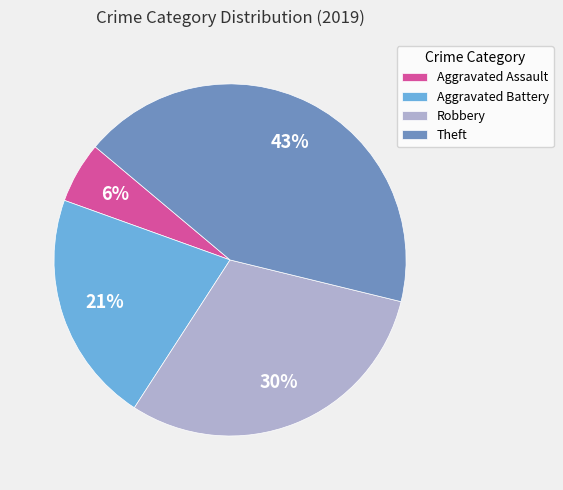

Does Theft account for over 50% of the chart?

No